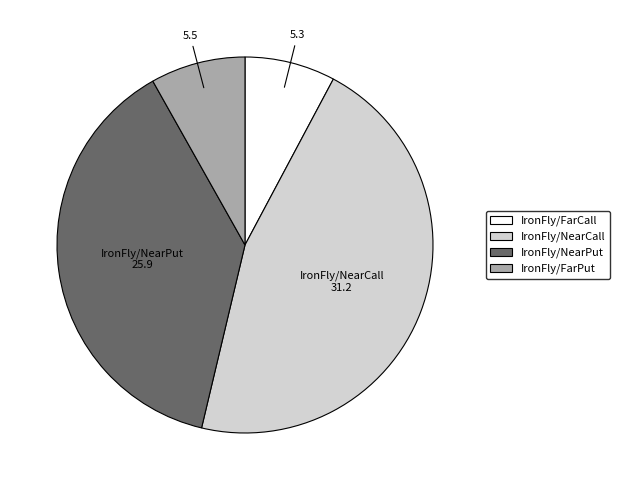

Is it true that IronFly/FarCall is 19% of the pie?

False